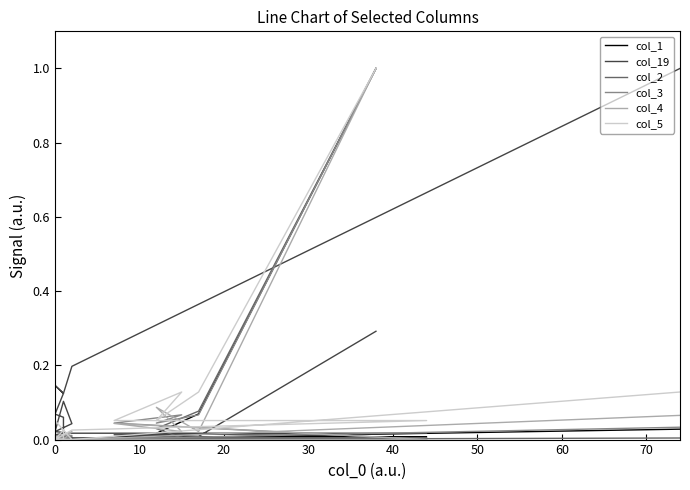

What is the maximum value for col_19?

1.0